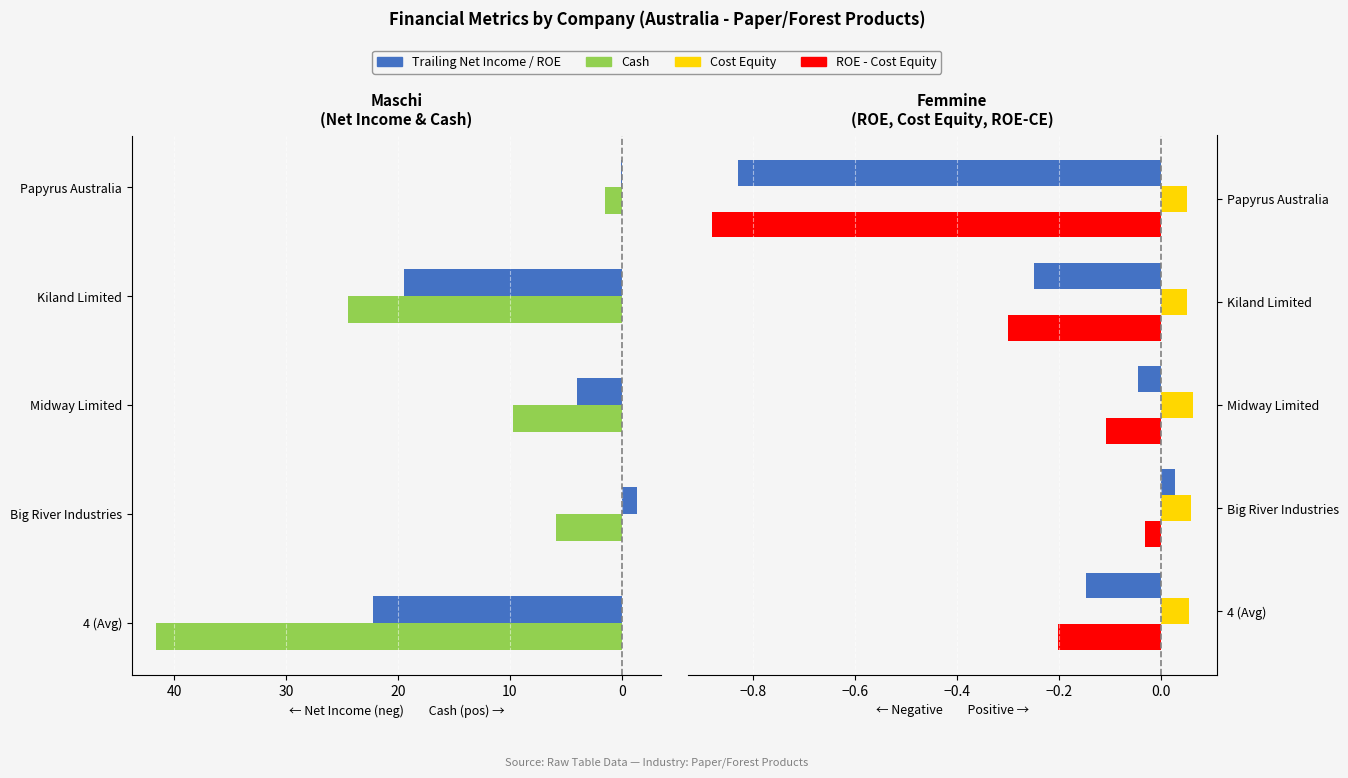

True or false: cash has a value of 9.7 at Midway Limited.

True